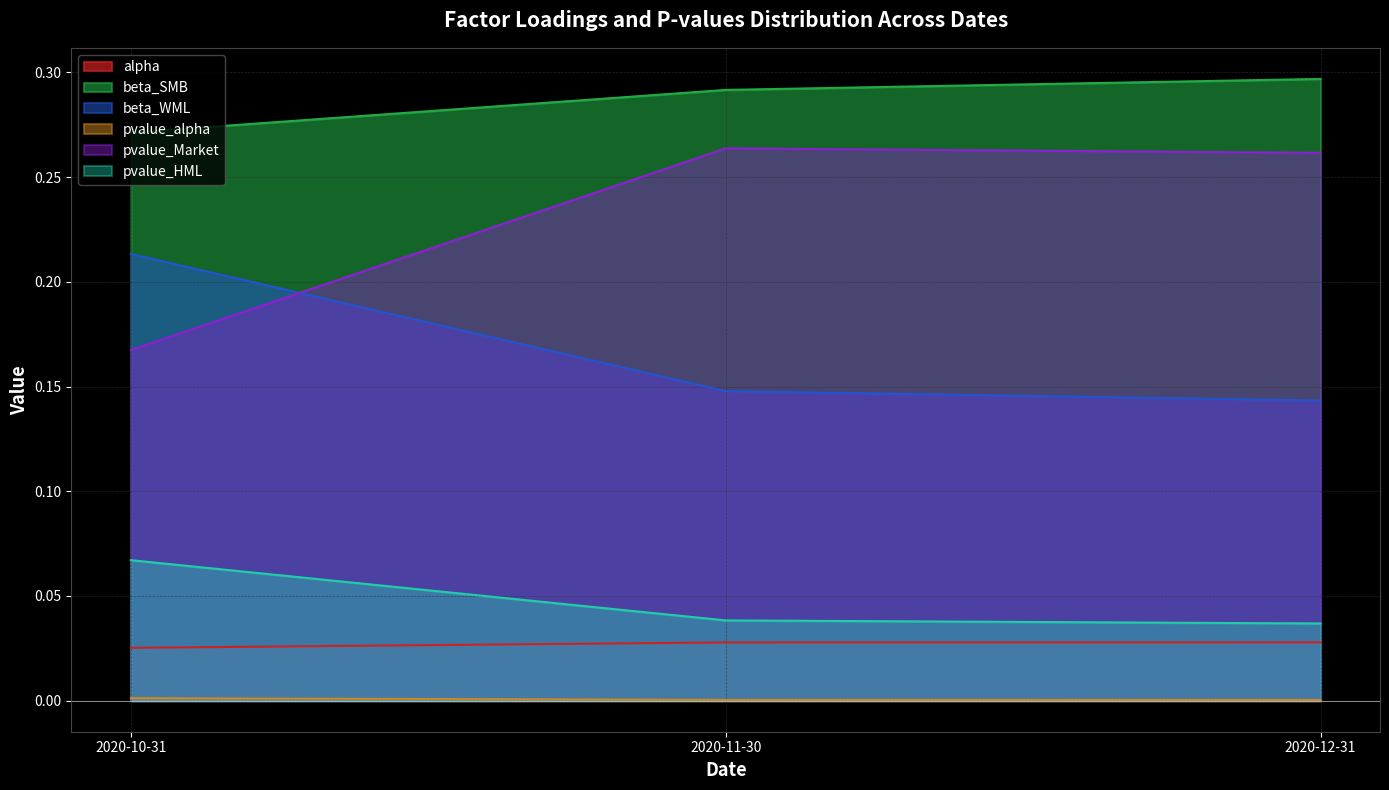

The value of beta_WML at 2020-11-30 is 0.1. True or false?

True